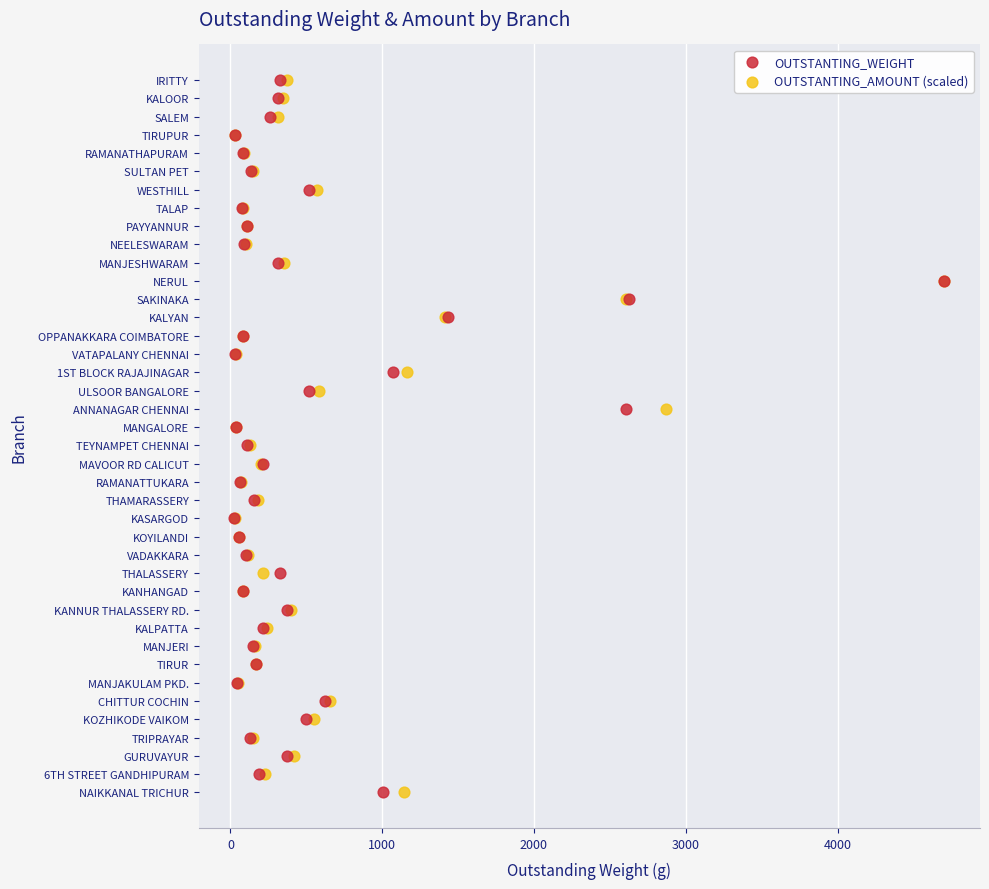

What are all the series names shown in the legend?

OUTSTANTING_WEIGHT, OUTSTANTING_AMOUNT (scaled)